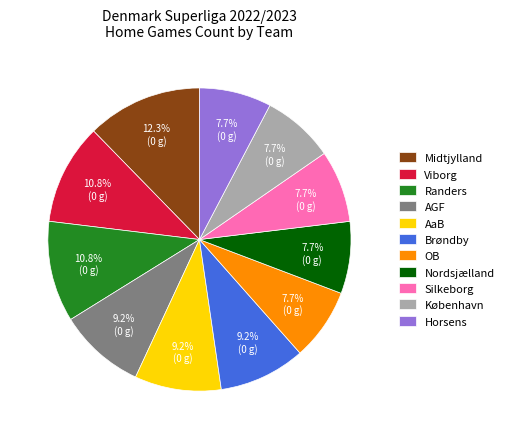

To the nearest percent, what portion does AaB represent?

9%